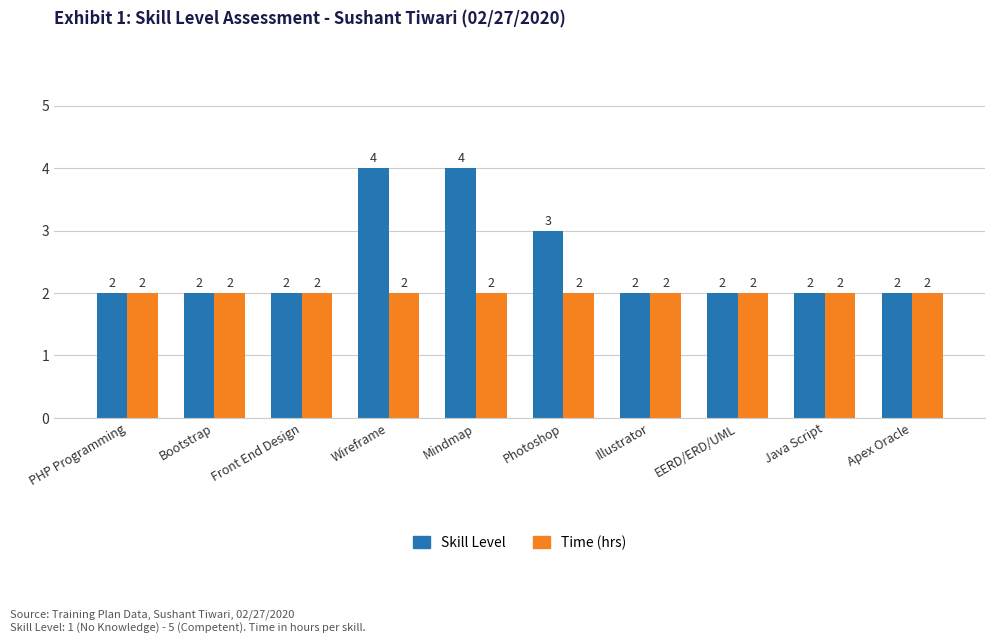

Reading left to right, list all the values displayed in this chart.

Skill Level: PHP Programming=2	Bootstrap=2	Front End Design=2	Wireframe=4	Mindmap=4	Photoshop=3	Illustrator=2	EERD/ERD/UML=2	Java Script=2	Apex Oracle=2
Time (hrs): PHP Programming=2	Bootstrap=2	Front End Design=2	Wireframe=2	Mindmap=2	Photoshop=2	Illustrator=2	EERD/ERD/UML=2	Java Script=2	Apex Oracle=2